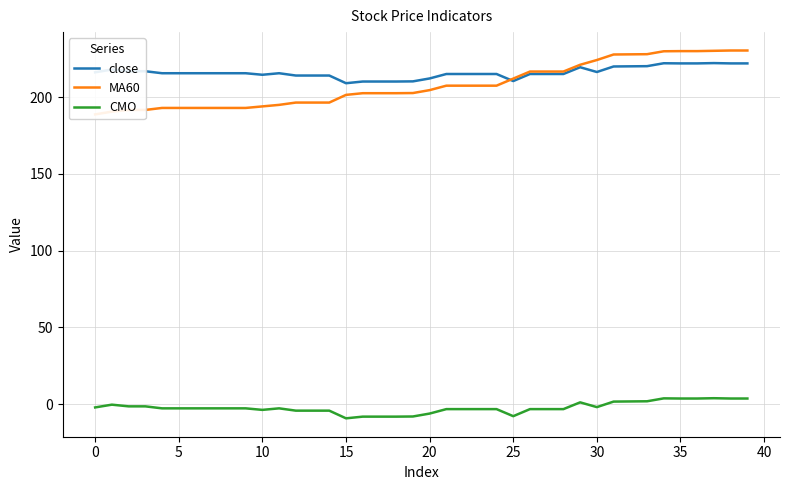

The value of CMO at 25 is -7.8. True or false?

True